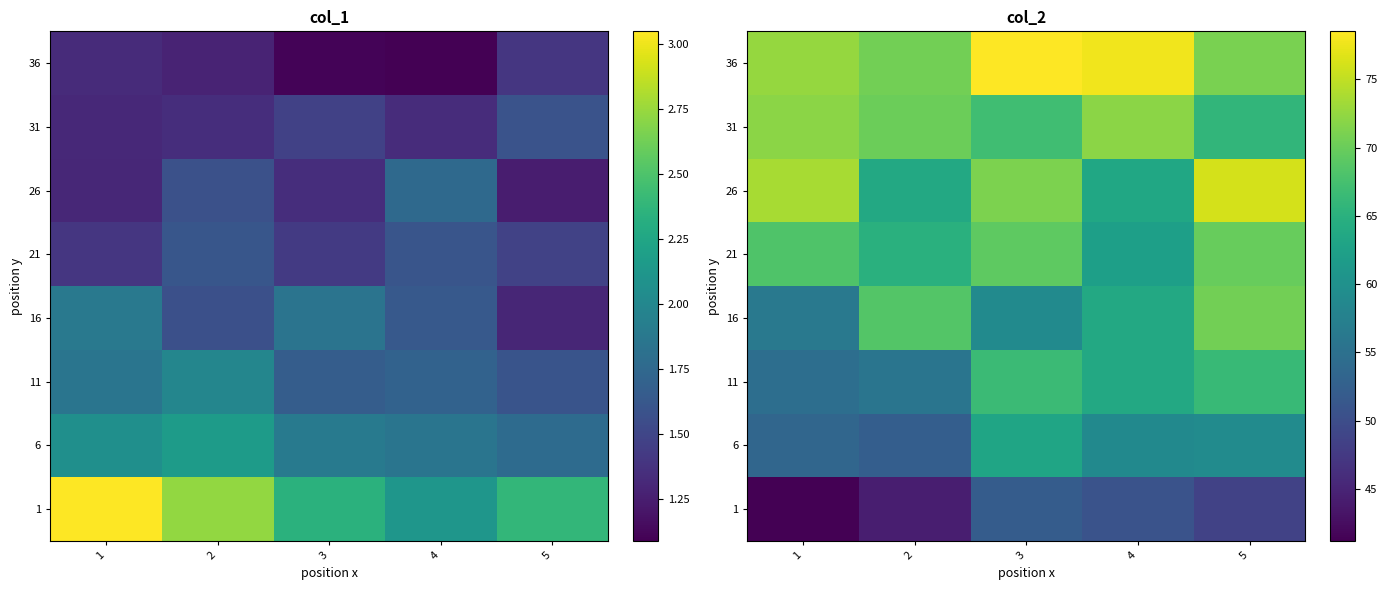

Where does the 6 series first go above 58?

3